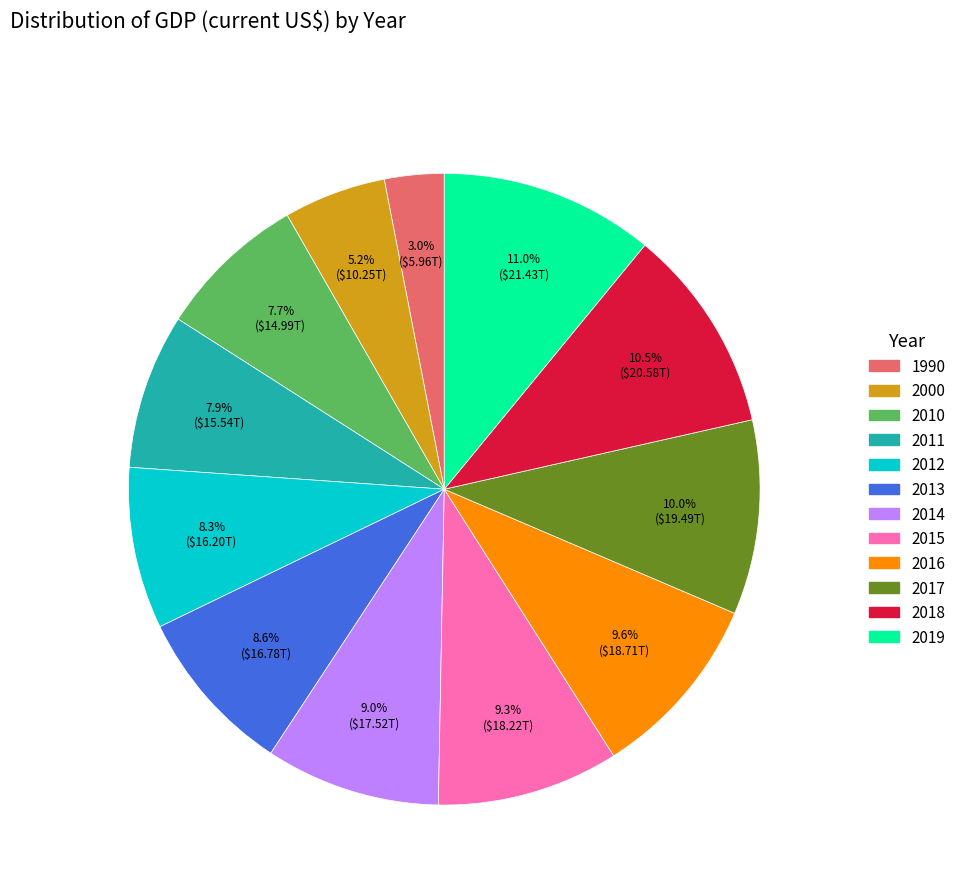

Does 2015 account for over 50% of the chart?

No